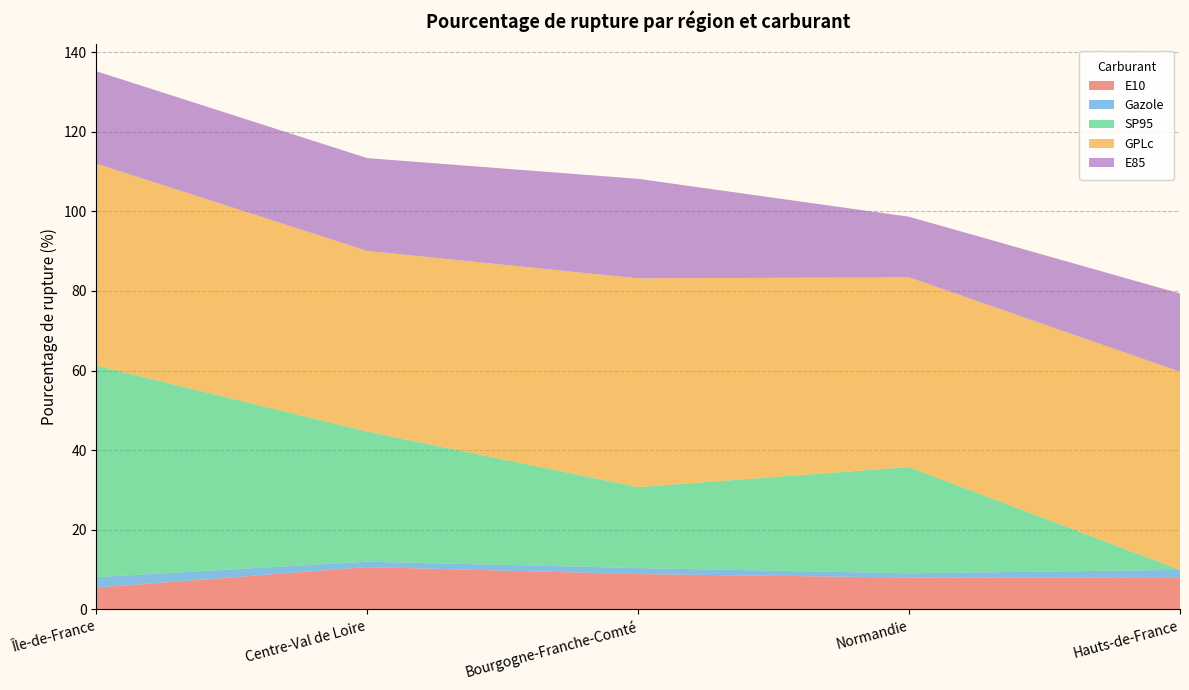

Reading left to right, transcribe all the data shown in this chart.

E10: 5.5	10.6	8.9	8.0	7.9
Gazole: 2.6	1.4	1.5	1.1	2.0
SP95: 53.1	32.7	20.3	26.7	0.0
GPLc: 50.7	45.4	52.4	47.7	49.8
E85: 23.2	23.3	25.0	15.2	19.6